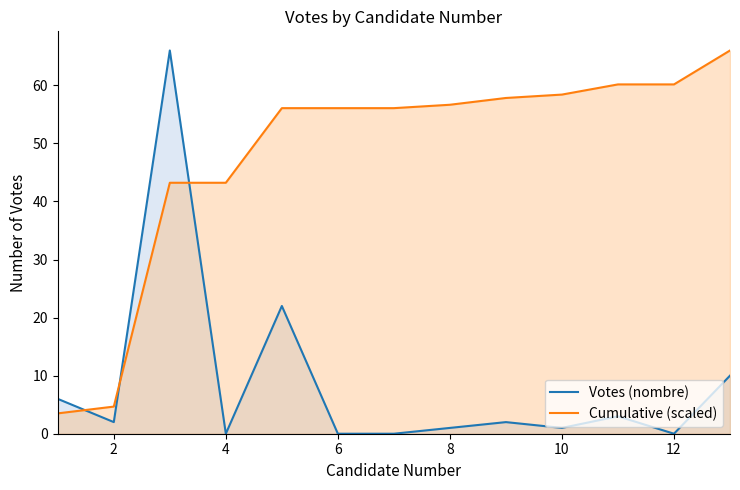

How many interior local peaks does the Votes (nombre) series have?

4